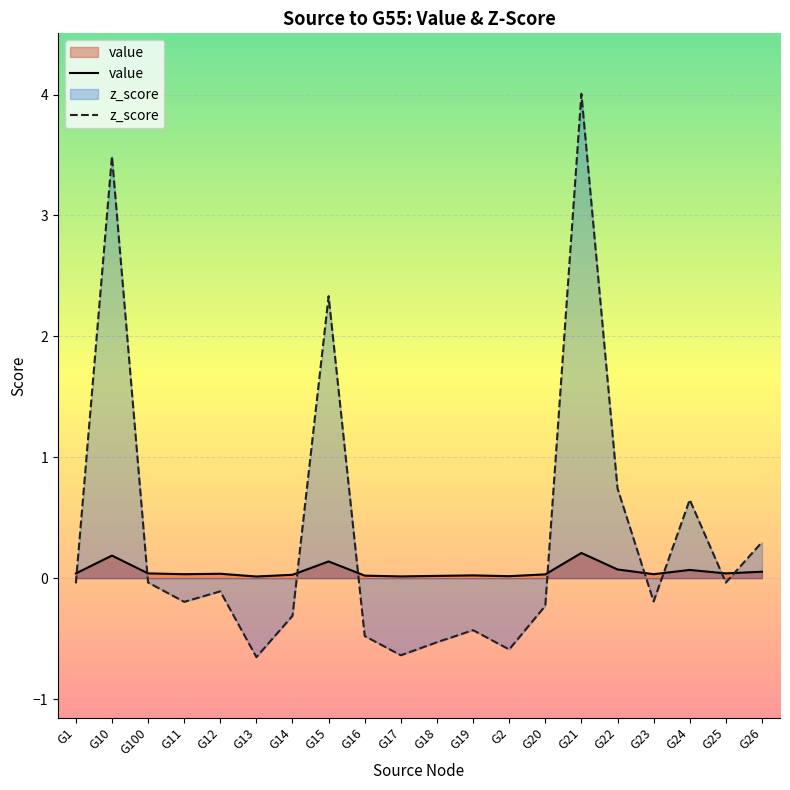

Which series has the largest total across all categories?

z_score